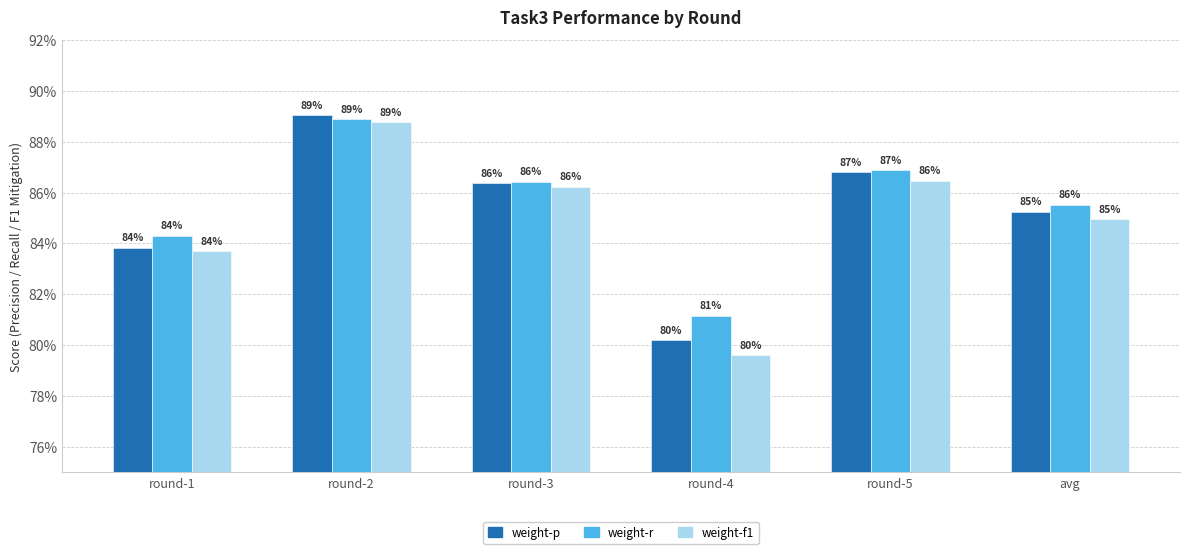

What are all the series names shown in the legend?

weight-p, weight-r, weight-f1